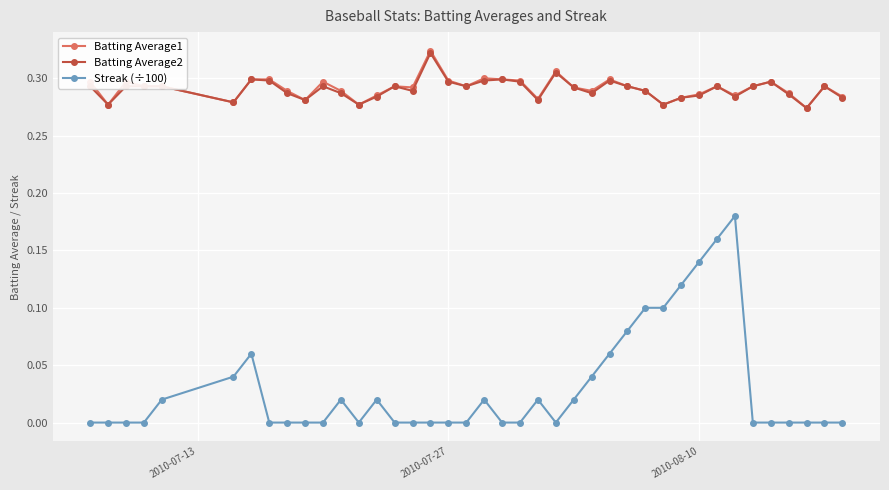

True or false: Batting Average2 and Streak (÷100) intersect in this chart.

False